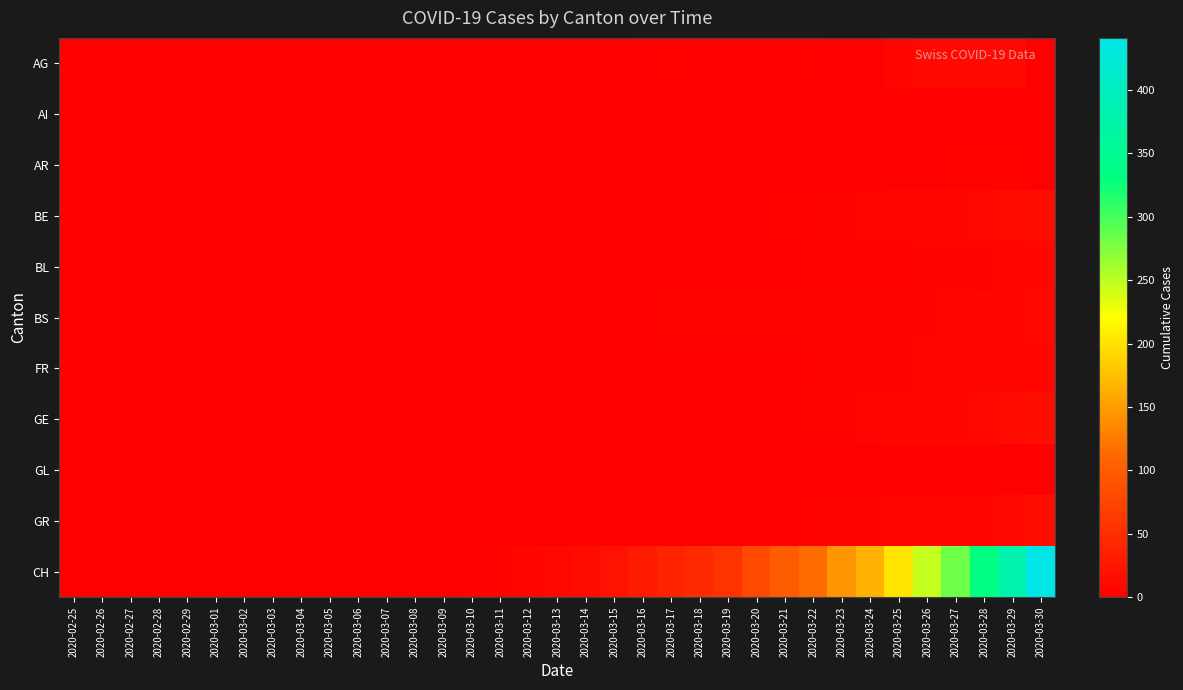

List the series in order of their peak value, highest first.

CH, BE, GE, GR, AG, BS, FR, BL, AR, GL, AI